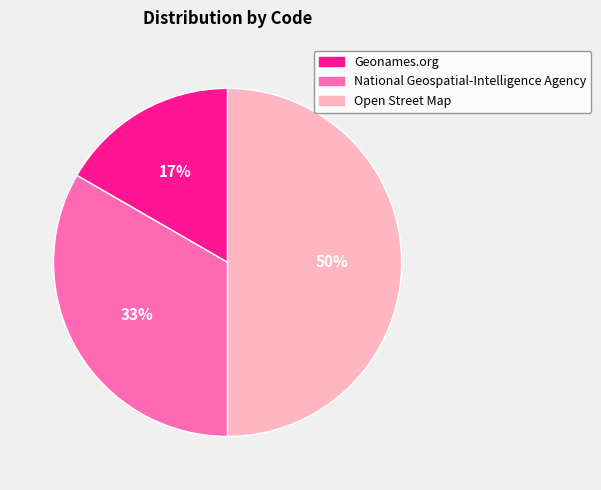

True or false: Open Street Map accounts for 50% of the total.

True